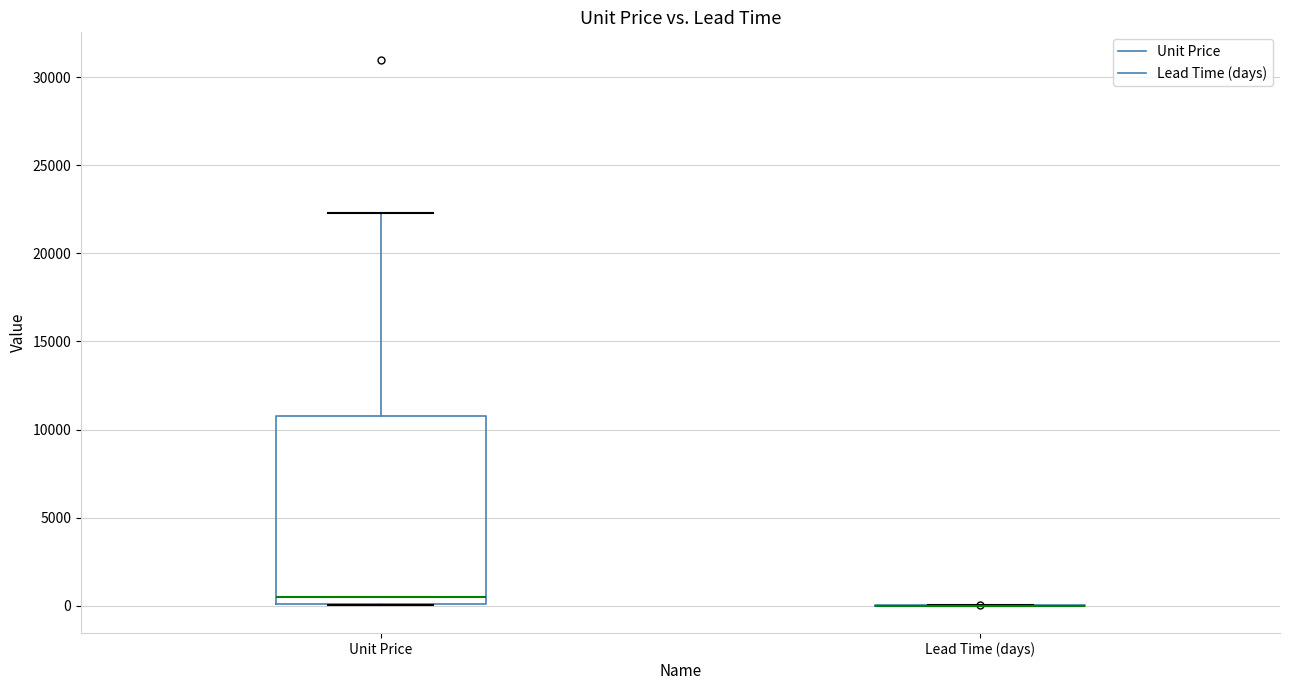

Comparing the boxes themselves (not the whiskers), which one is the tallest?

Unit Price